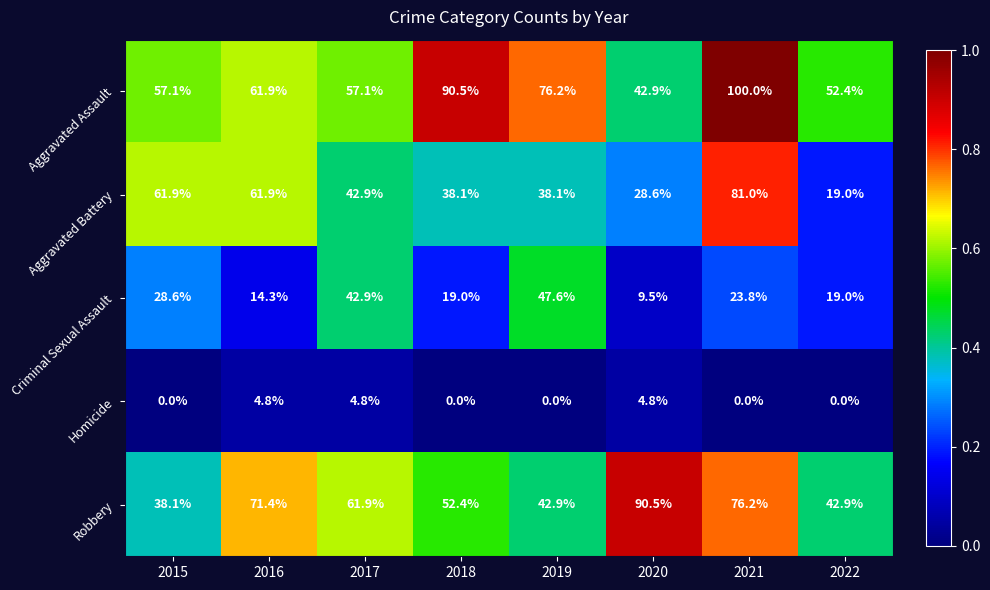

Which series has the widest spread of values?

Aggravated Battery